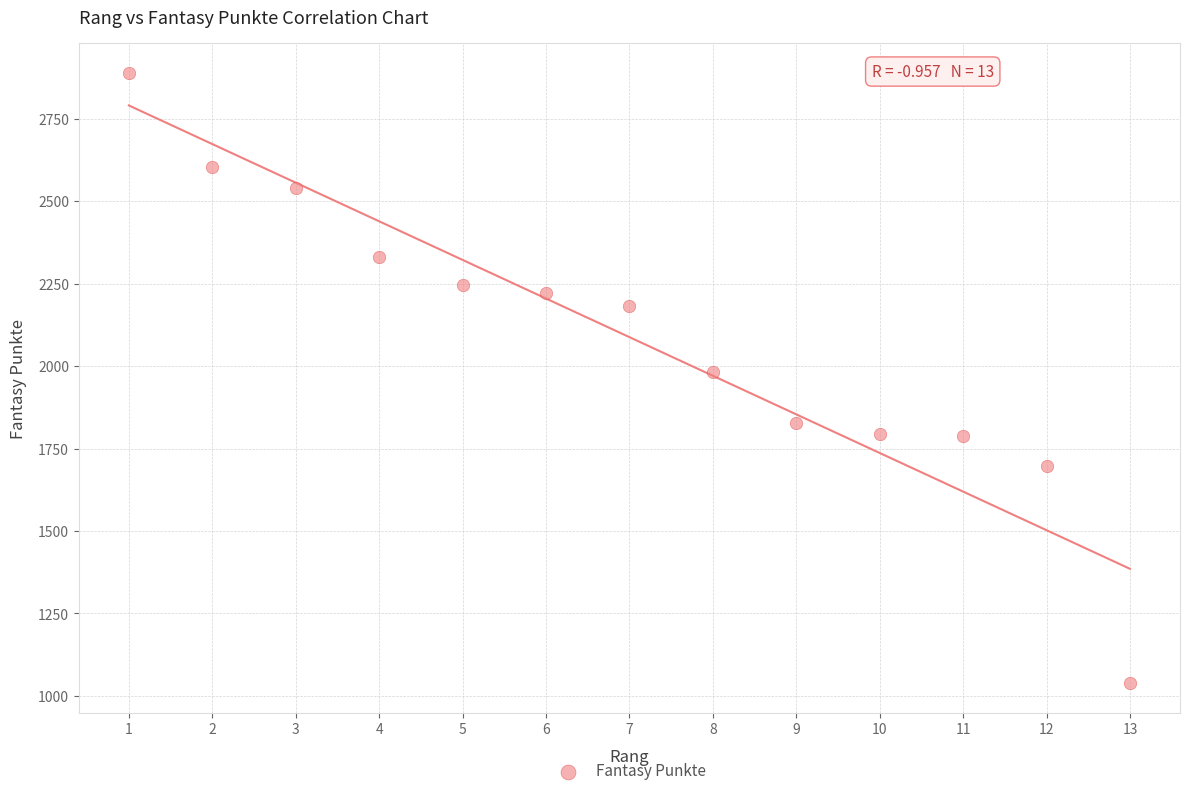

What is the range of X values (max minus min)?

12